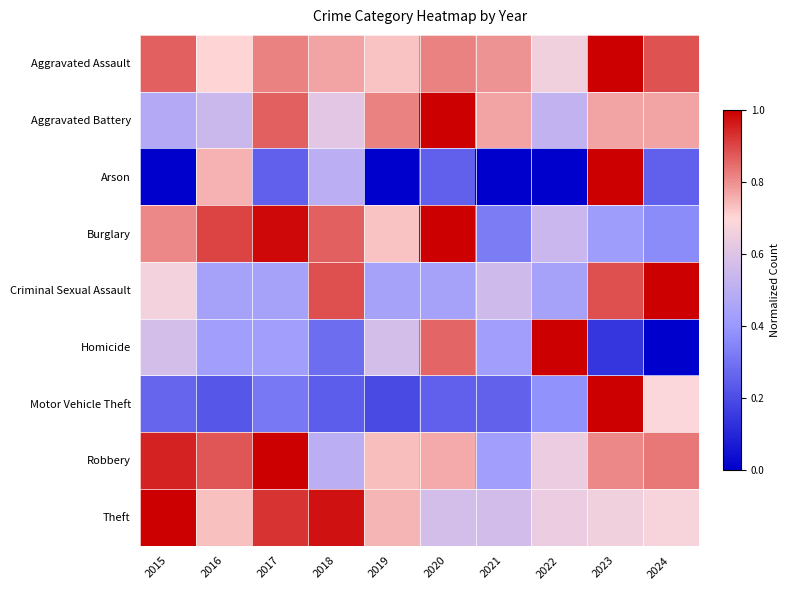

List the series in order of their peak value, highest first.

Aggravated Assault, Aggravated Battery, Arson, Burglary, Criminal Sexual Assault, Homicide, Motor Vehicle Theft, Robbery, Theft